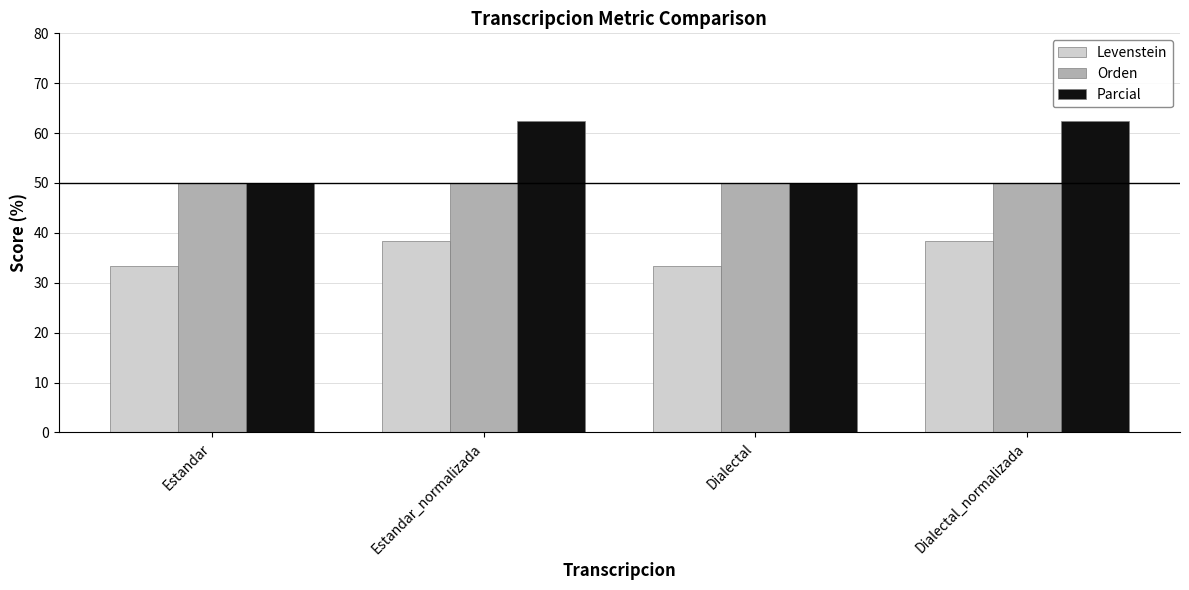

How many bars are there in each group?

3